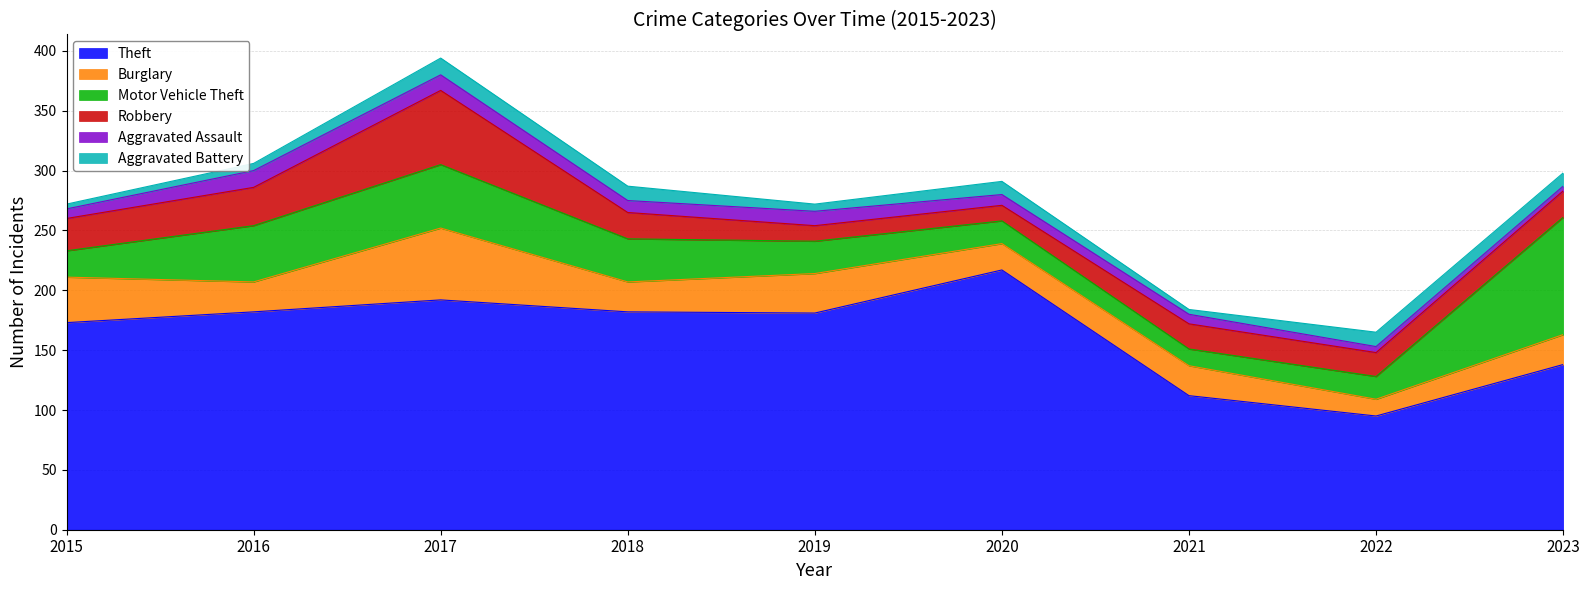

True or false: Burglary and Aggravated Battery cross at least once.

False